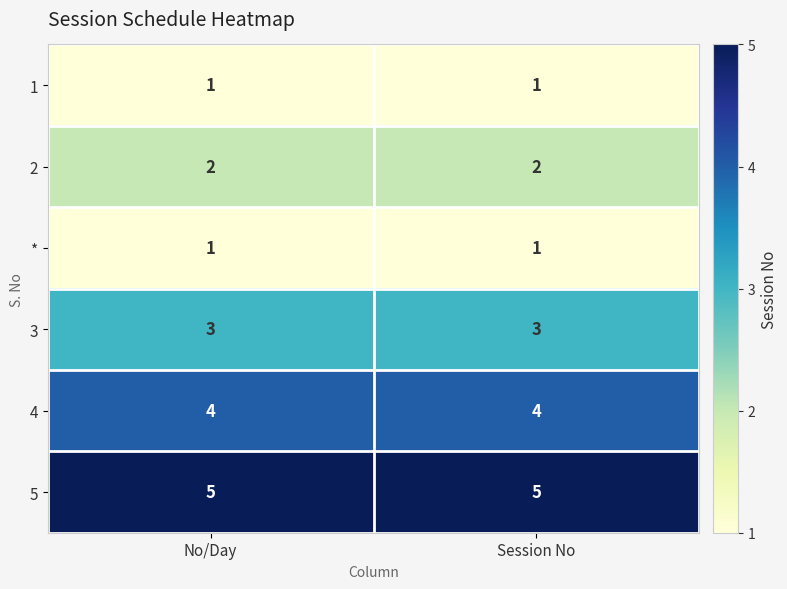

What is the sum of all 4 values?

8